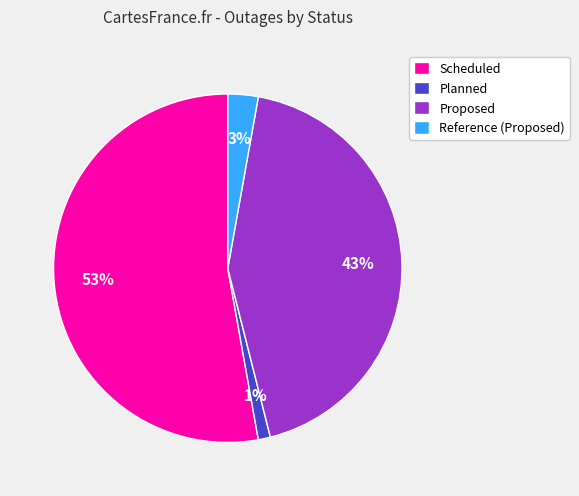

Is it true that Scheduled is 53% of the pie?

True